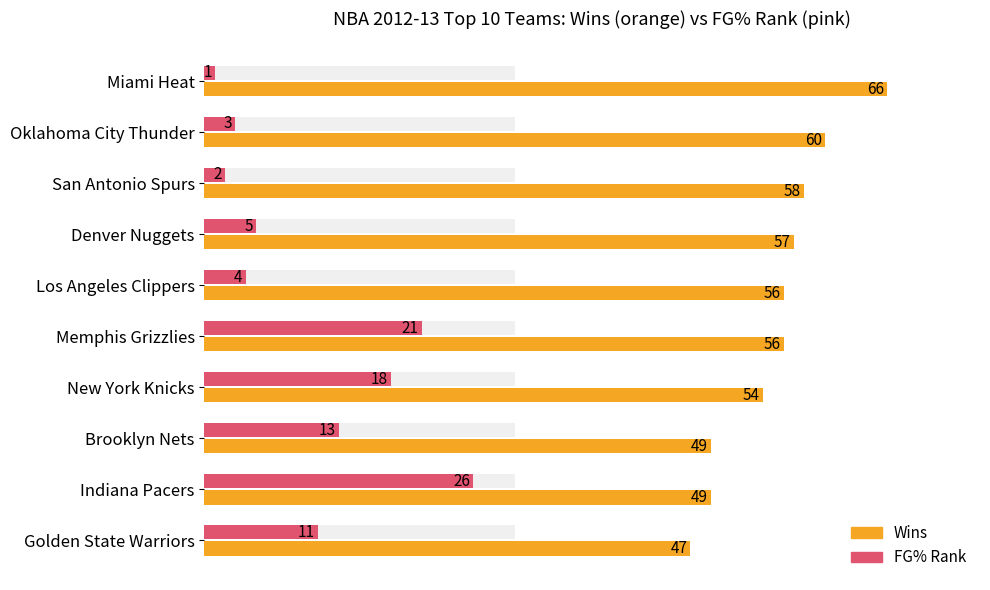

Which series has the largest total across all categories?

Wins